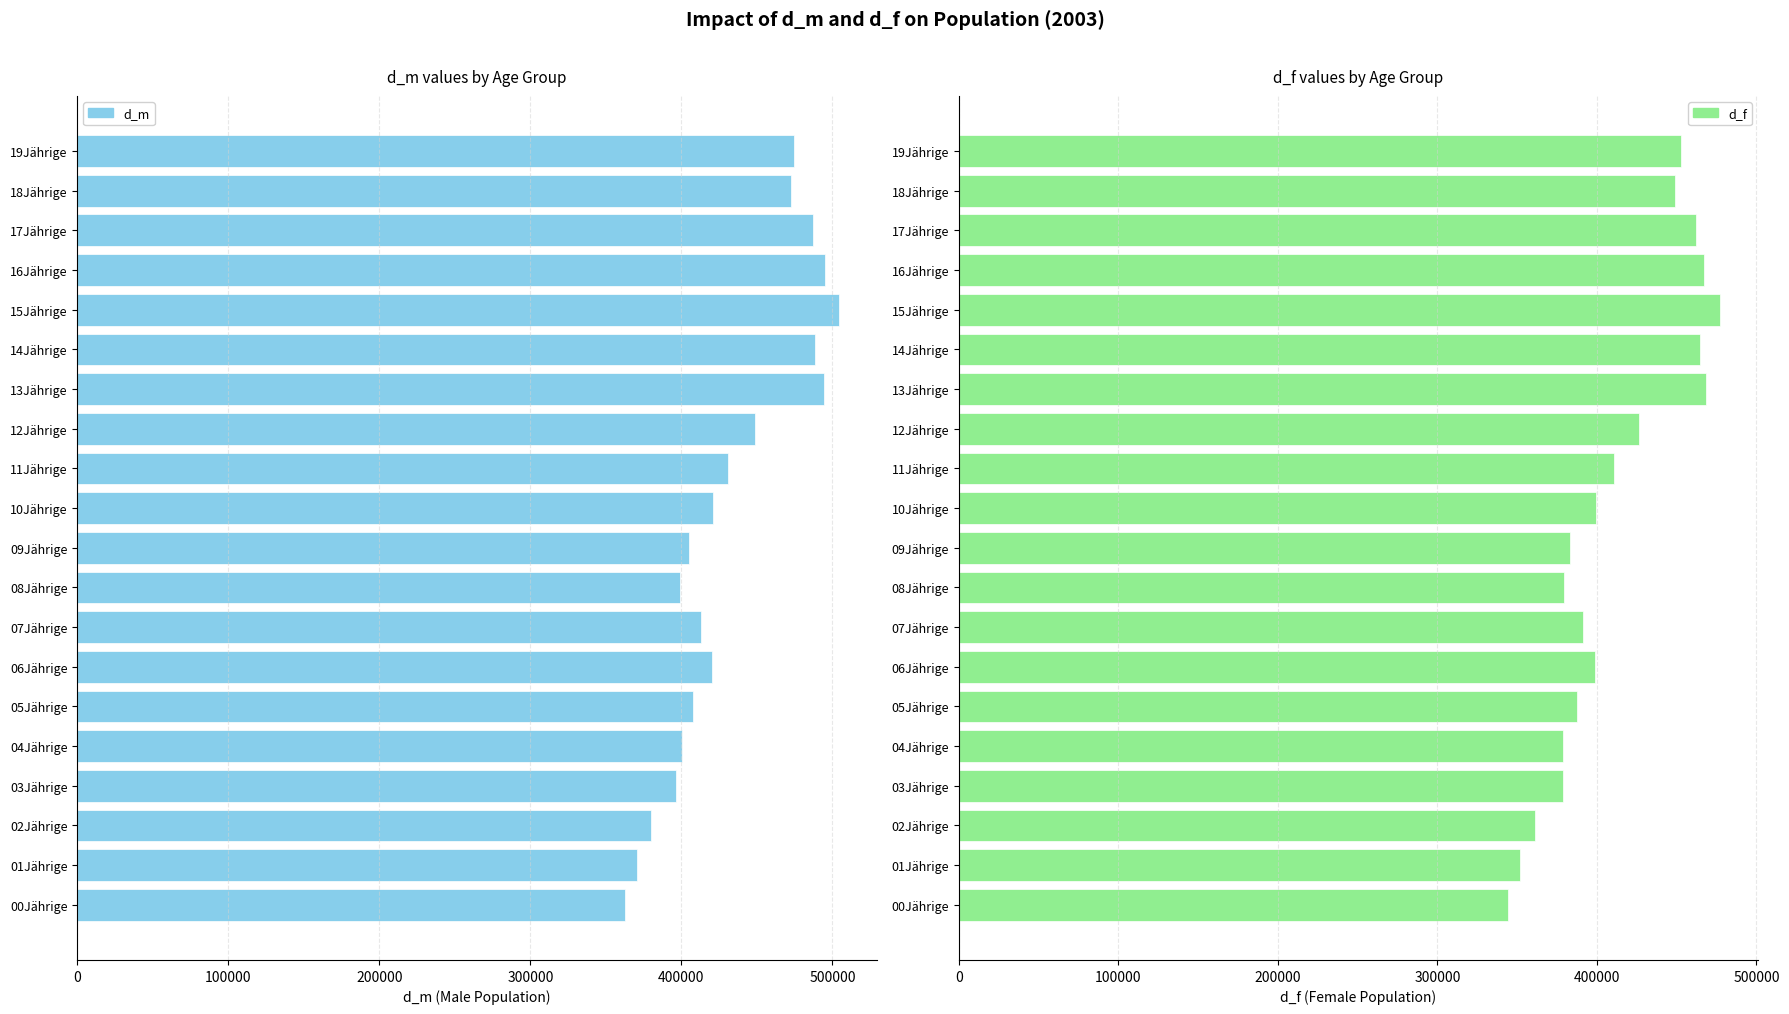

What is the maximum value for d_f?

477304